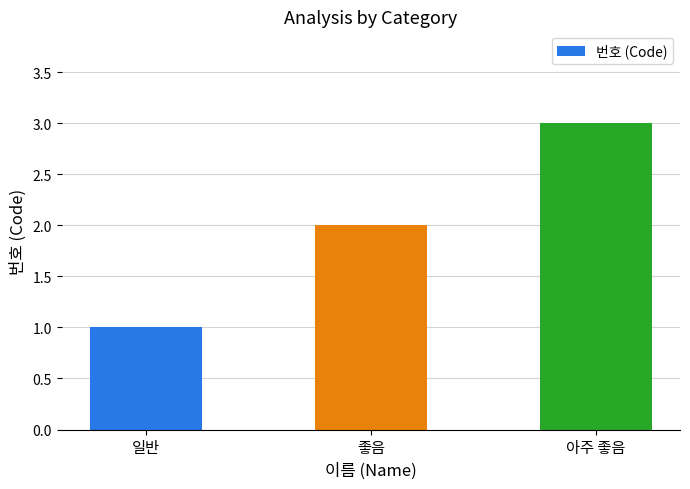

Rank the categories by value from highest to lowest.

아주 좋음, 좋음, 일반